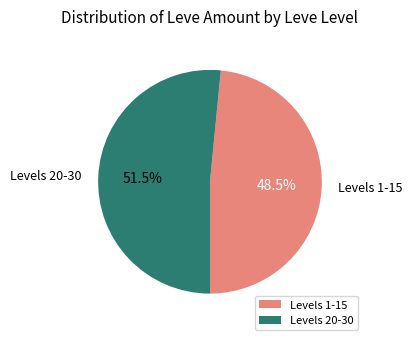

Which has a higher value, Levels 1-15 or Levels 20-30?

Levels 20-30